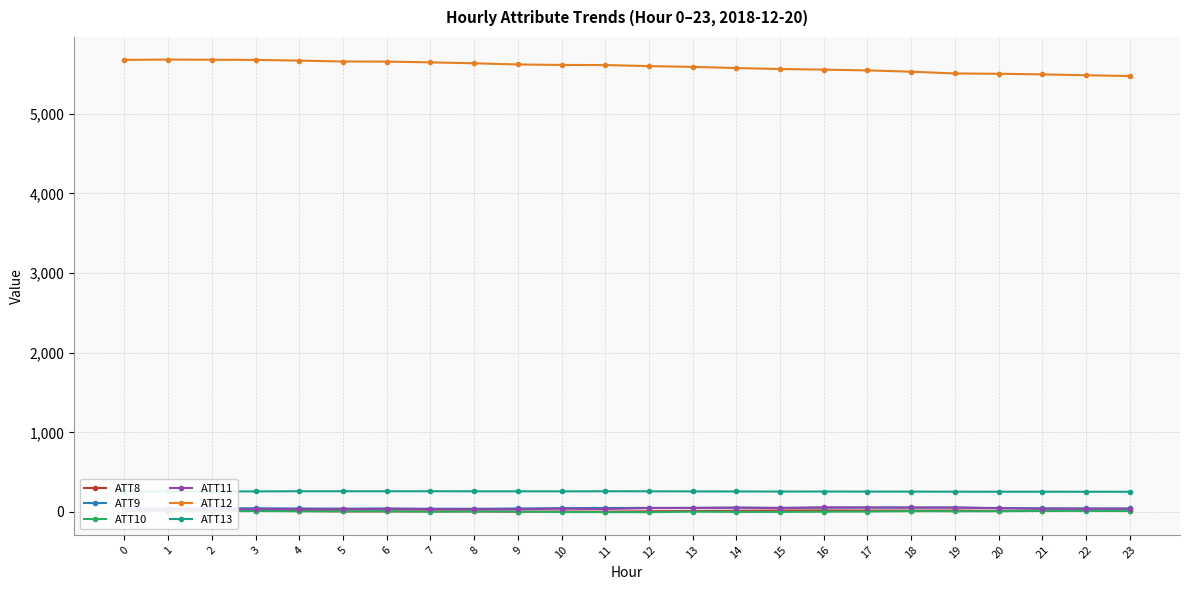

Reading left to right, list all the values displayed in this chart.

ATT8: 0=19.5	1=18.0	2=16.4	3=17.8	4=12.4	5=6.8	6=6.8	7=7.4	8=6.9	9=2.9	10=6.2	11=4.2	12=8.4	13=12.7	14=15.1	15=18.5	16=19.8	17=17.6	18=17.3	19=18.4	20=13.4	21=16.9	22=18.6	23=17.3
ATT9: 0=39.8	1=44.7	2=44.5	3=46.3	4=43.2	5=41.8	6=43.1	7=40.4	8=39.7	9=43.3	10=47.8	11=49.7	12=50.8	13=51.4	14=53.3	15=50.0	16=53.4	17=55.3	18=53.5	19=54.5	20=49.3	21=44.8	22=43.2	23=43.5
ATT10: 0=11.9	1=11.4	2=8.1	3=12.0	4=8.3	5=8.3	6=8.2	7=3.0	8=6.6	9=4.7	10=-1.0	11=-2.4	12=-3.0	13=3.7	14=0.6	15=0.6	16=3.3	17=5.3	18=9.6	19=8.7	20=8.8	21=12.9	22=13.4	23=11.6
ATT11: 0=31.0	1=30.3	2=30.7	3=36.8	4=35.2	5=35.1	6=38.7	7=35.6	8=34.9	9=34.9	10=40.5	11=36.8	12=47.5	13=49.4	14=53.6	15=49.7	16=57.5	17=55.3	18=56.0	19=55.4	20=46.0	21=41.3	22=40.9	23=40.7
ATT12: 0=5676.5	1=5680.0	2=5678.2	3=5675.7	4=5667.3	5=5655.8	6=5654.7	7=5645.3	8=5633.3	9=5618.7	10=5612.7	11=5611.3	12=5598.0	13=5588.2	14=5573.7	15=5561.5	16=5553.7	17=5544.1	18=5527.7	19=5505.9	20=5501.5	21=5494.4	22=5483.0	23=5473.8
ATT13: 0=259.1	1=258.1	2=257.0	3=258.0	4=259.6	5=259.5	6=259.4	7=259.6	8=258.9	9=258.8	10=258.3	11=259.4	12=259.2	13=257.8	14=257.1	15=255.9	16=256.4	17=255.4	18=255.3	19=254.3	20=253.8	21=254.0	22=253.6	23=253.5